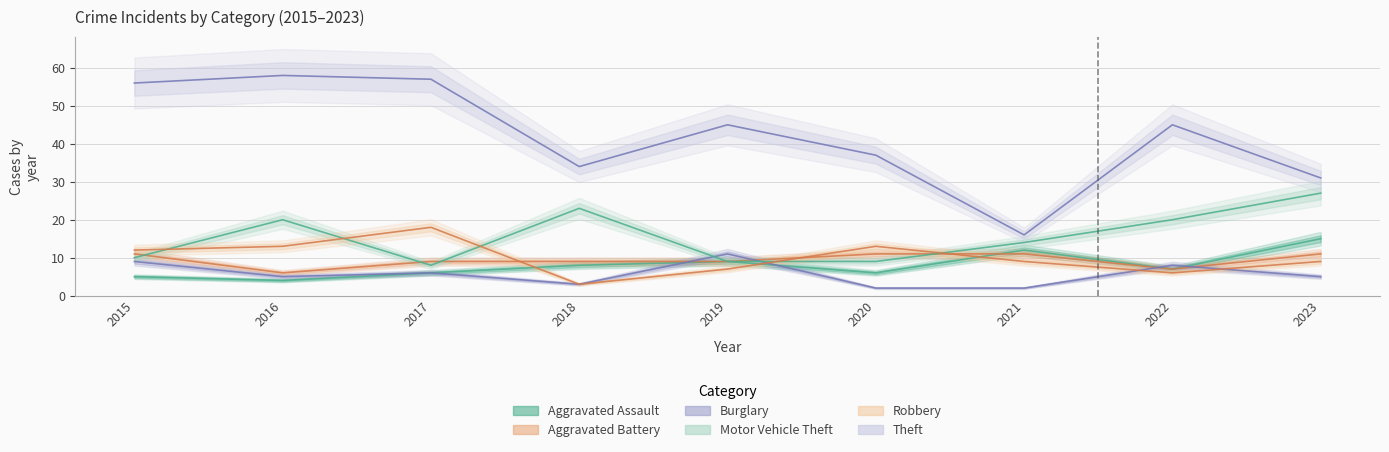

At which label does Motor Vehicle Theft reach its peak?

2023